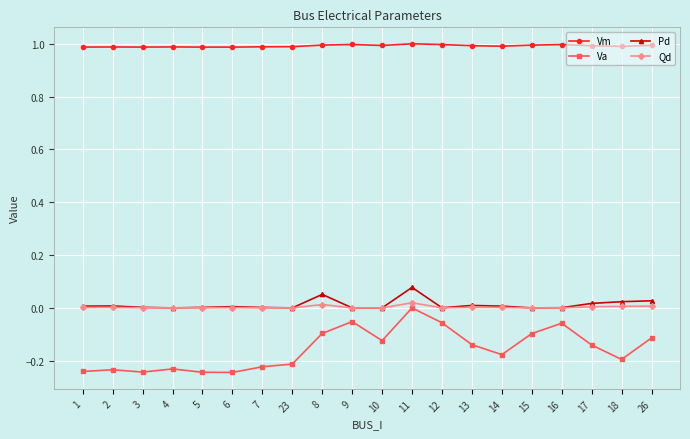

The Qd series shows 0.0 at 7. True or false?

True